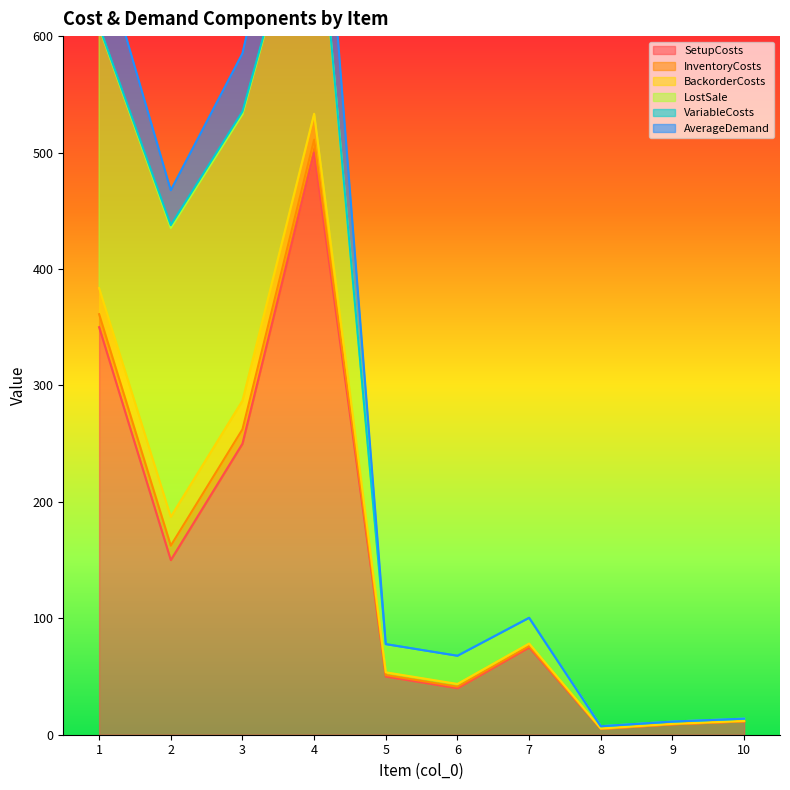

True or false: BackorderCosts and SetupCosts intersect in this chart.

False